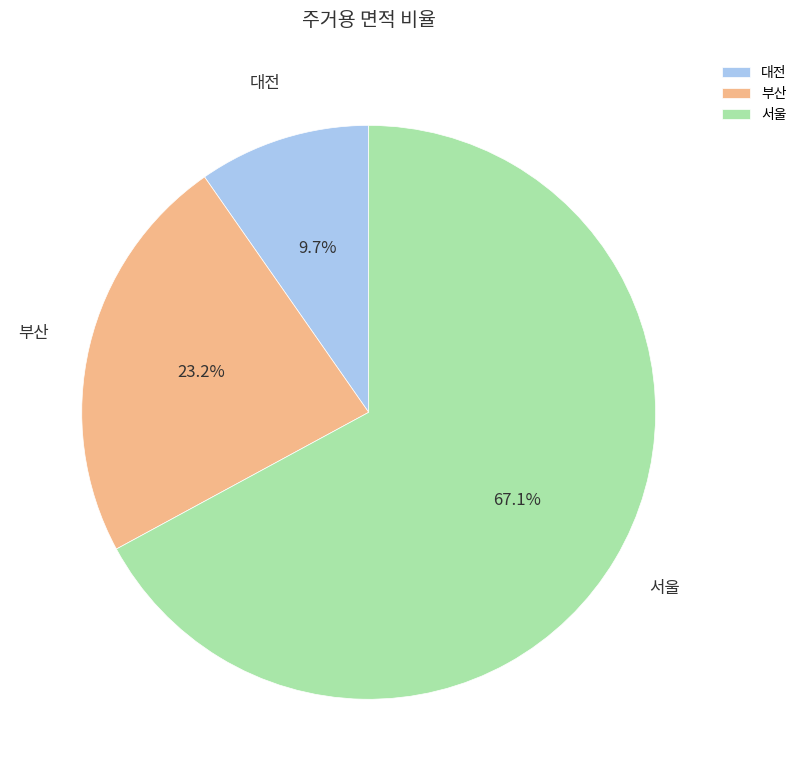

How many slices are in this pie chart?

3